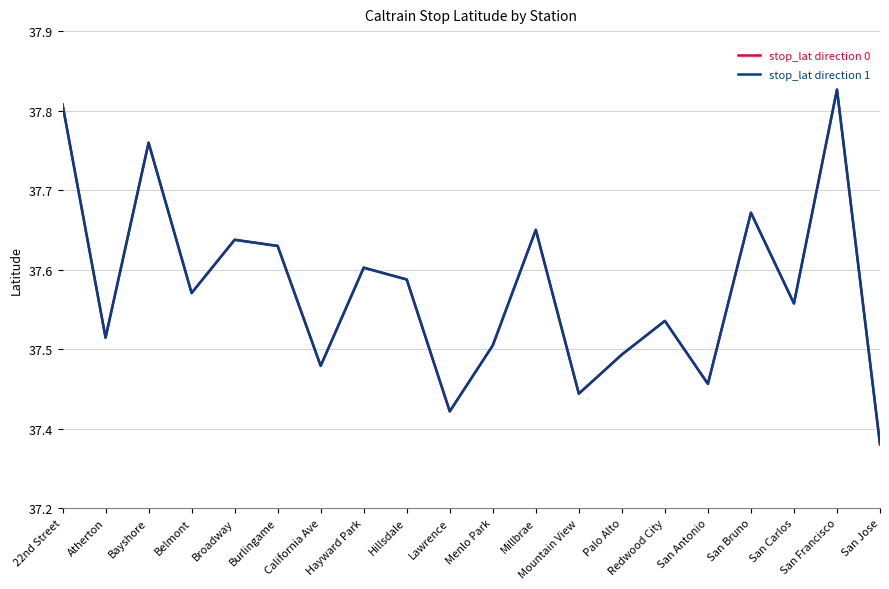

Does the chart have visible grid lines?

Yes